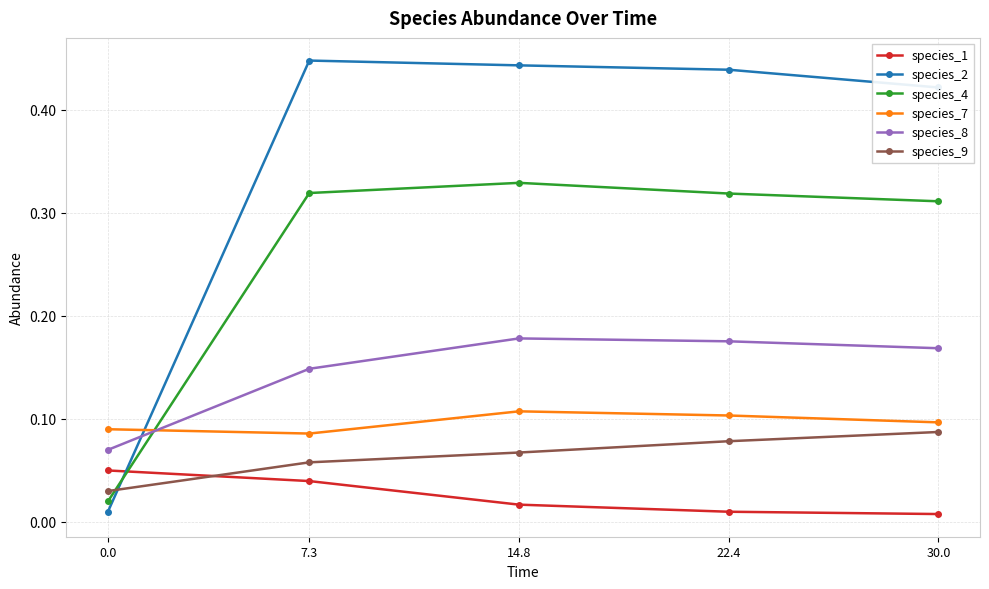

Rank the series by their maximum value, from lowest to highest.

species_1, species_9, species_7, species_8, species_4, species_2